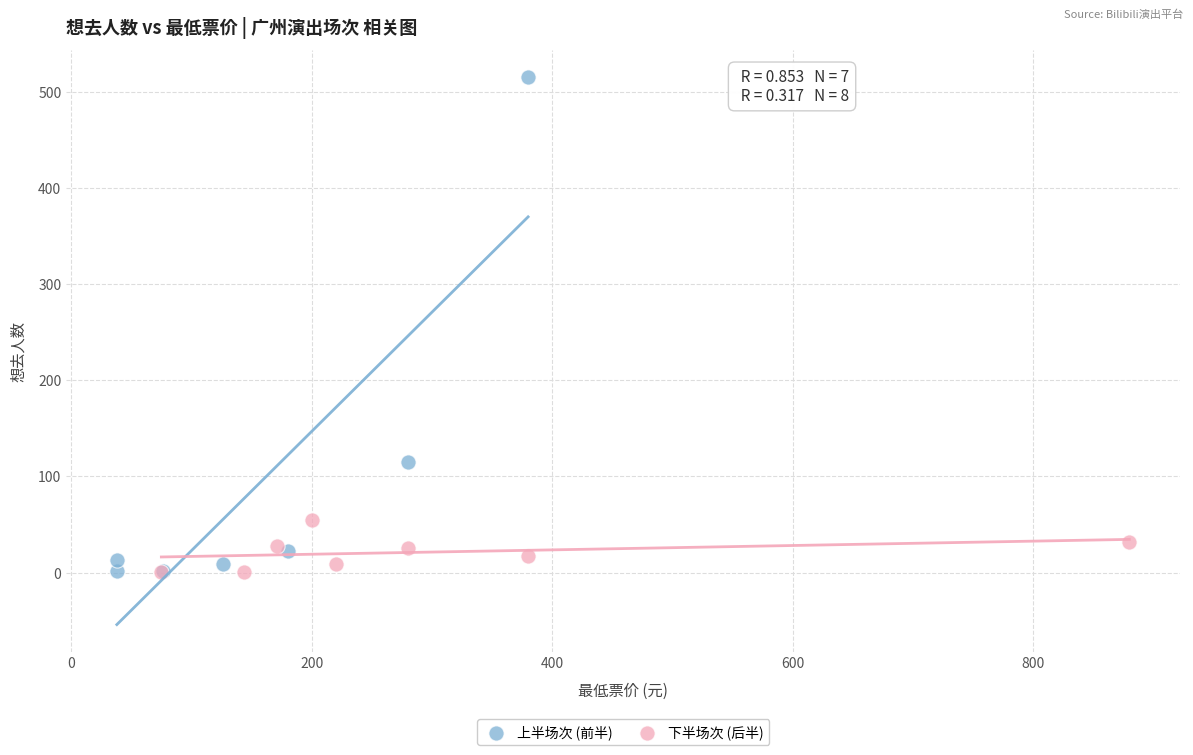

Which series contains the highest Y value?

上半场次 (前半)